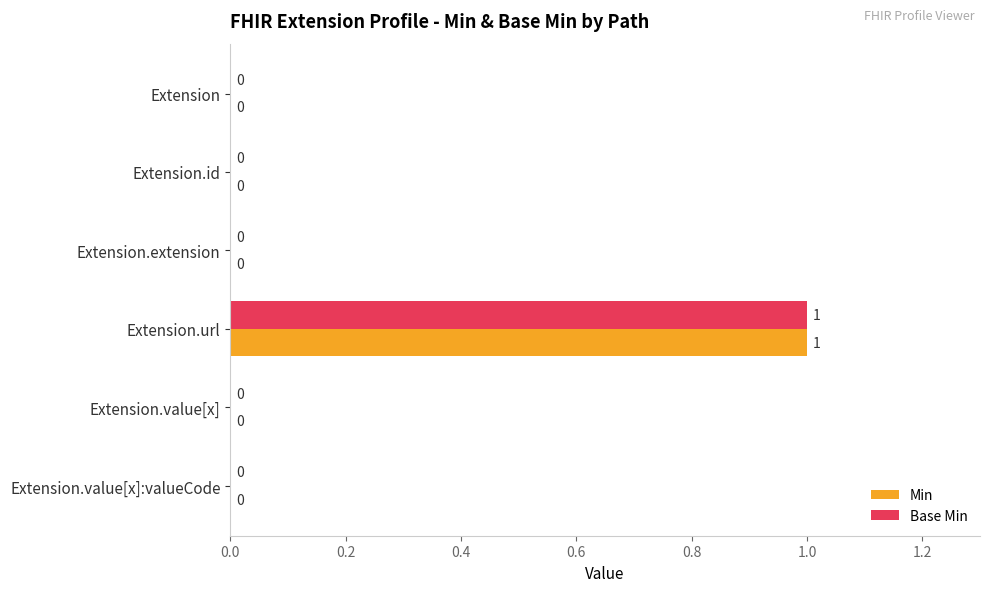

Which label corresponds to the largest value in the chart?

Extension.url